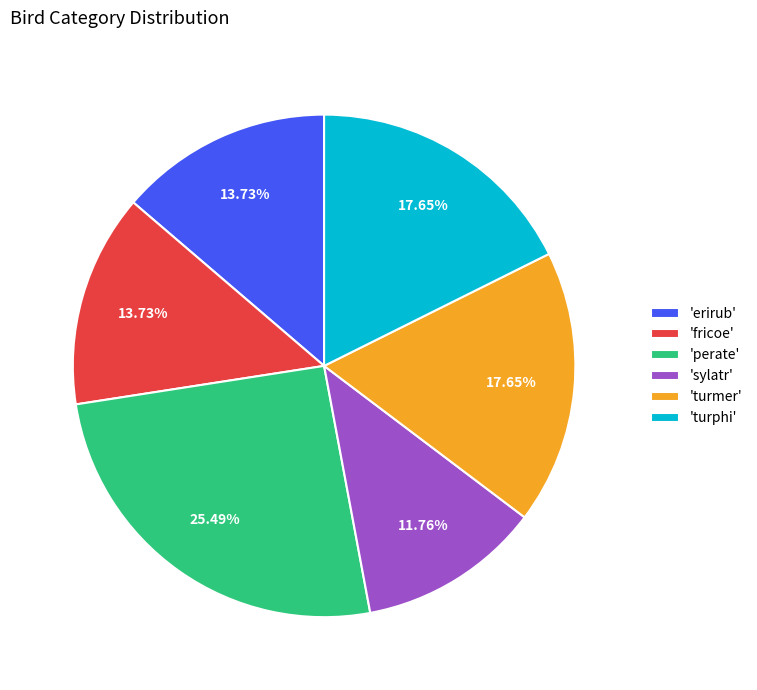

Which slice is the smallest?

'sylatr'